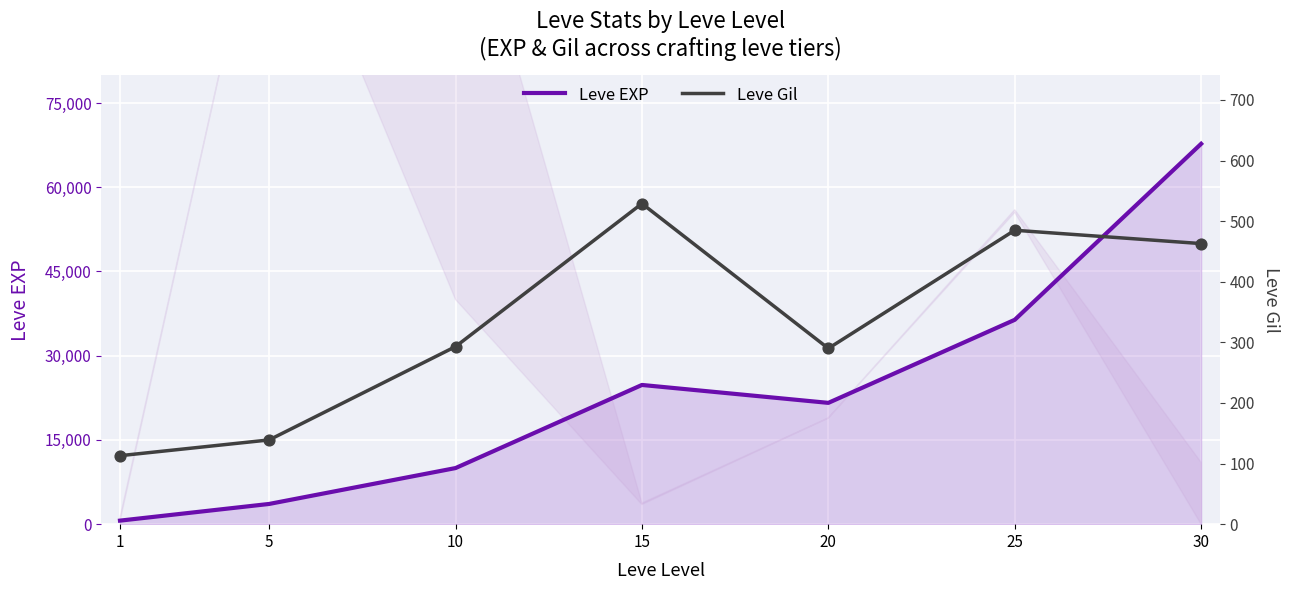

Which series contains the highest Y value?

Leve EXP